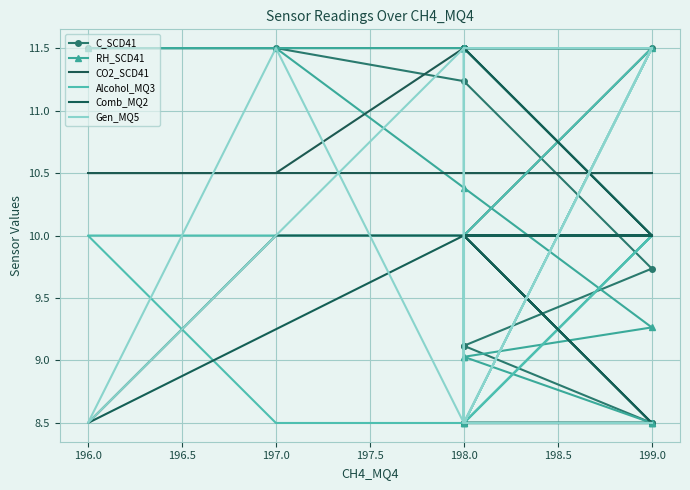

What is the sum of the Gen_MQ5 values at 198.0 and 10?

17.0